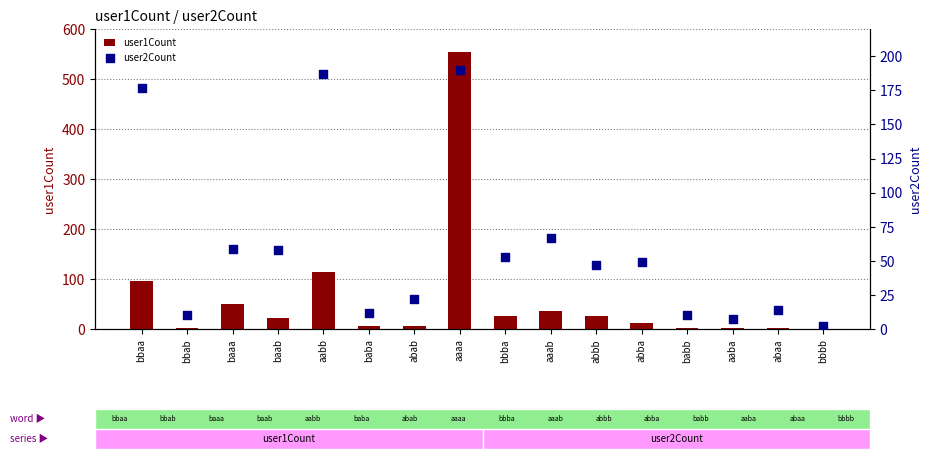

Is the value of user1Count at aaaa greater than the value of user2Count at abab?

Yes